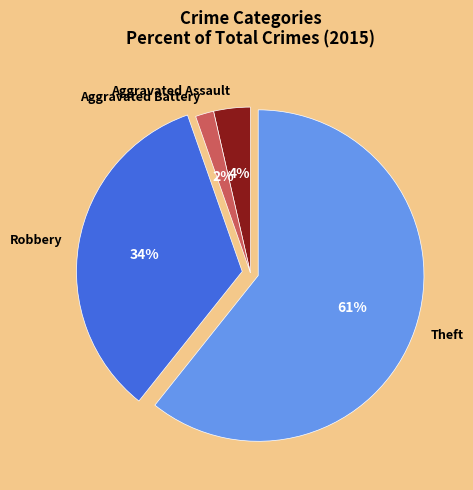

Approximately how many times larger is the value at Aggravated Assault compared to Robbery?

0.1